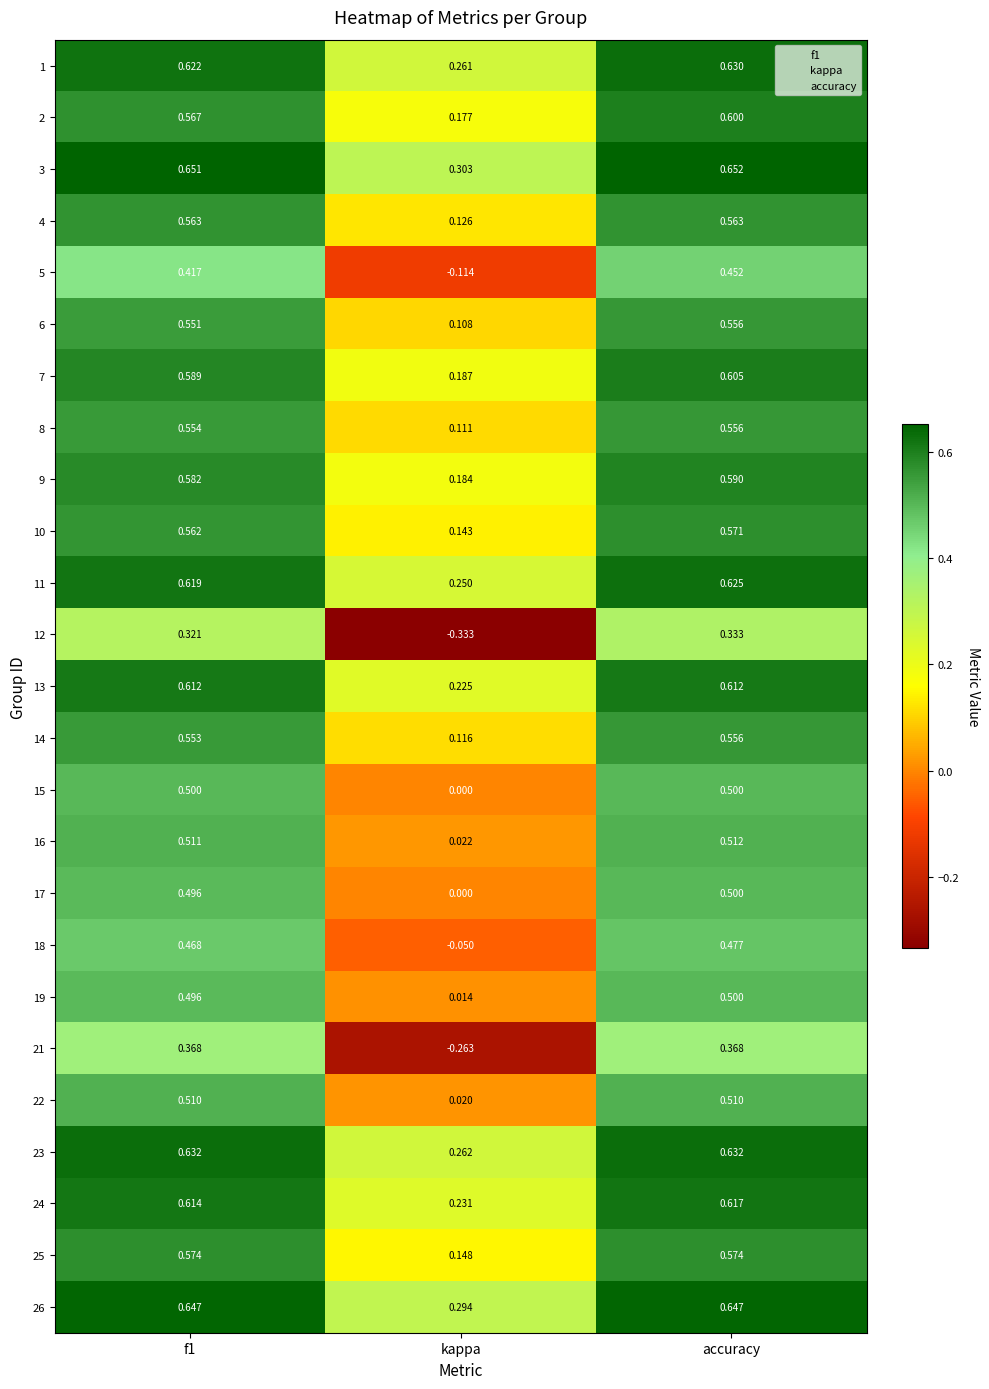

At which category is the sum across all series the highest?

accuracy